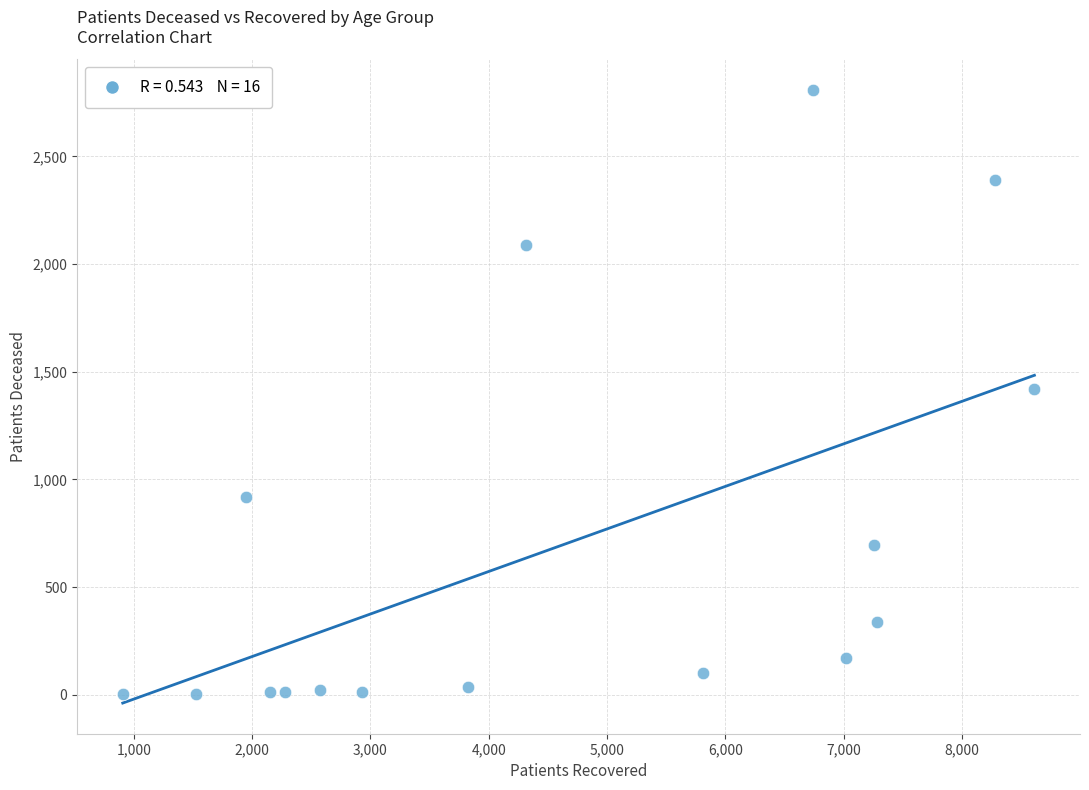

What is the range of Y values (max minus min)?

2806